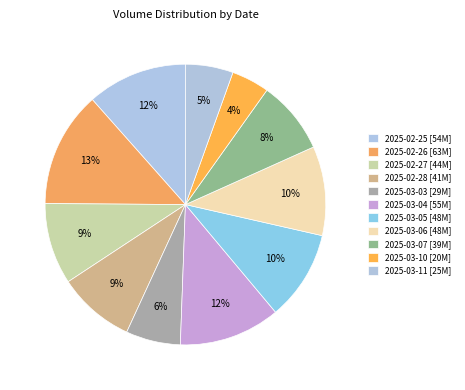

How much of the chart is everything except 2025-02-26?

86.7%